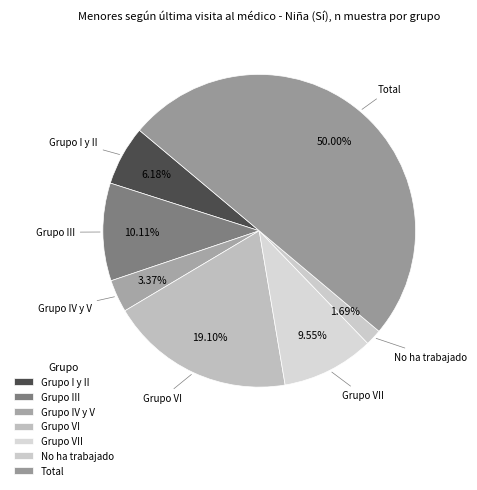

To the nearest percent, what is the difference between the No ha trabajado and Grupo VI slice percentages?

17%